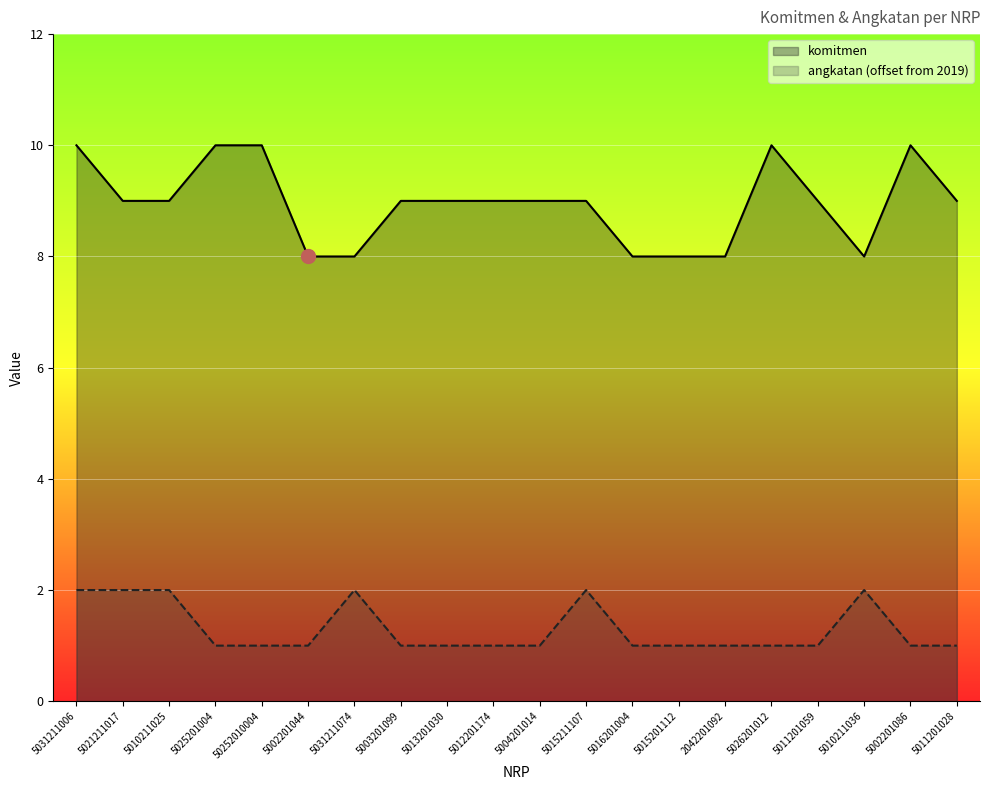

The value of komitmen at 2042201092 is 8. True or false?

True